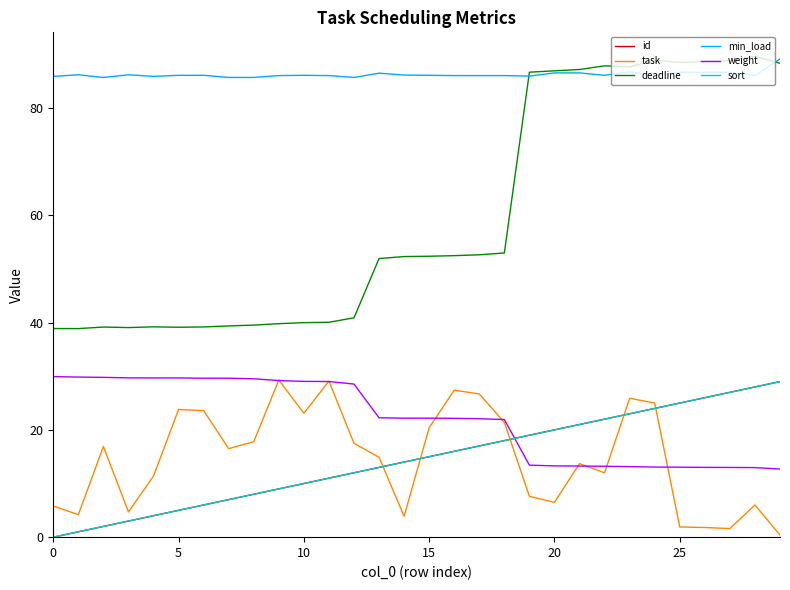

True or false: sort has more than 1 interior local peaks.

False